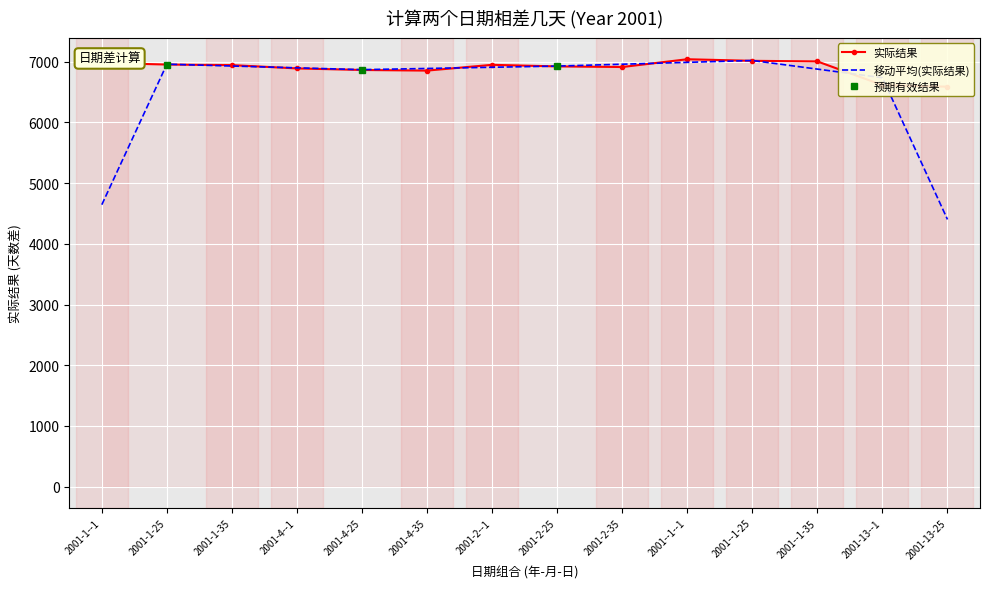

What is the sum of the values at 2001-2-35 and 2001-4-25?

13779